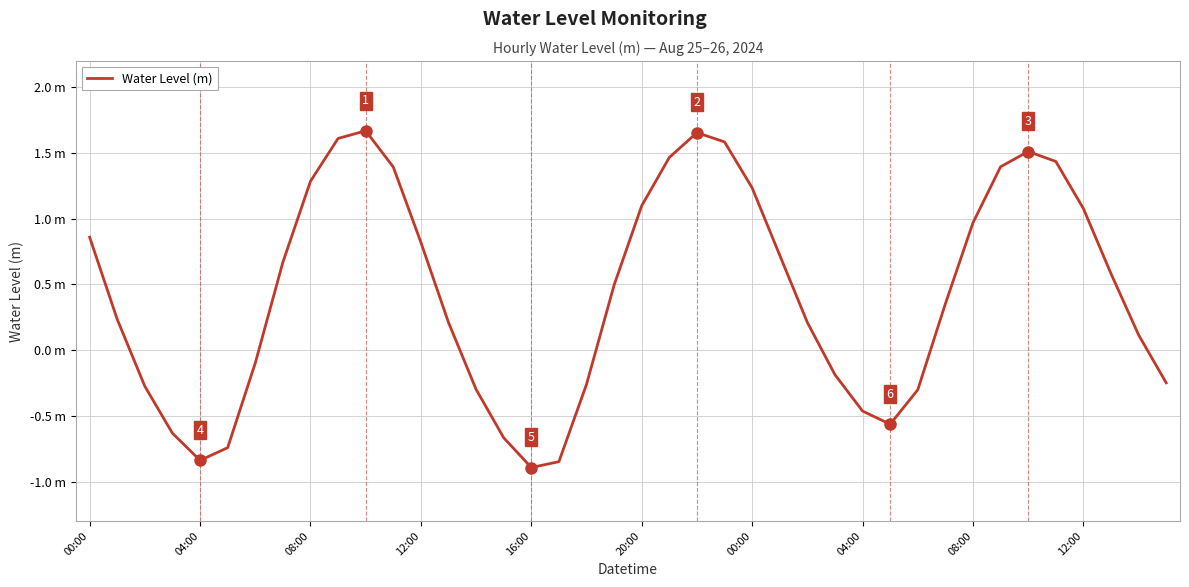

What is the sum of all values?

17.4